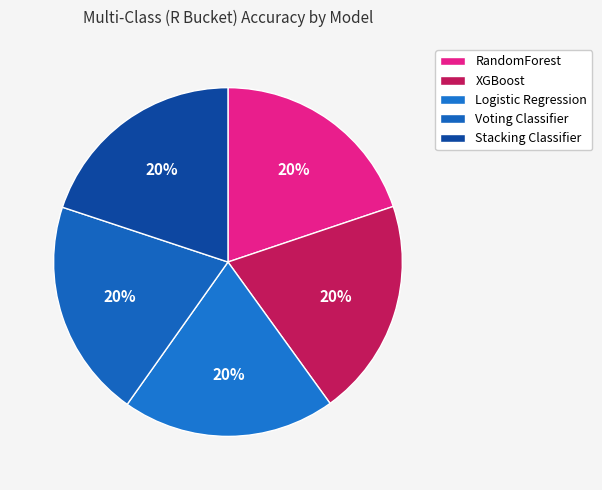

Count the number of slices in the pie.

5